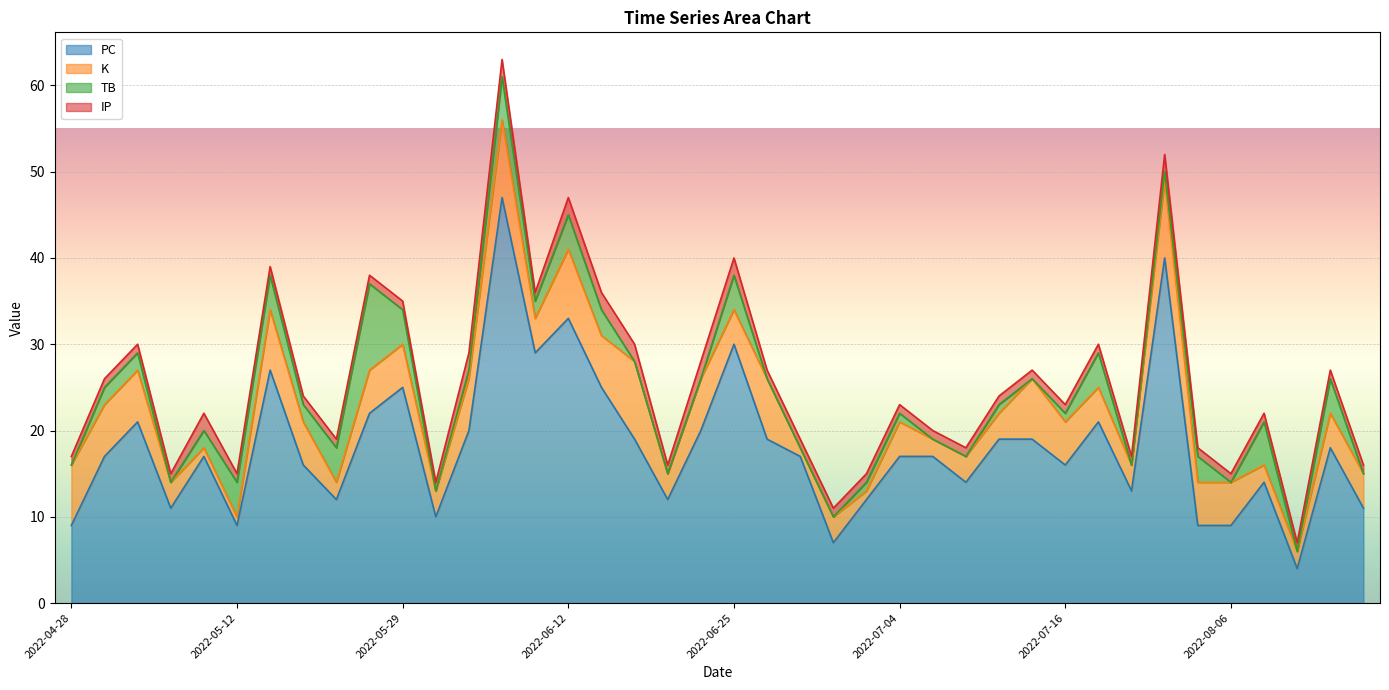

Which category has the lowest value across all series?

2022-04-28